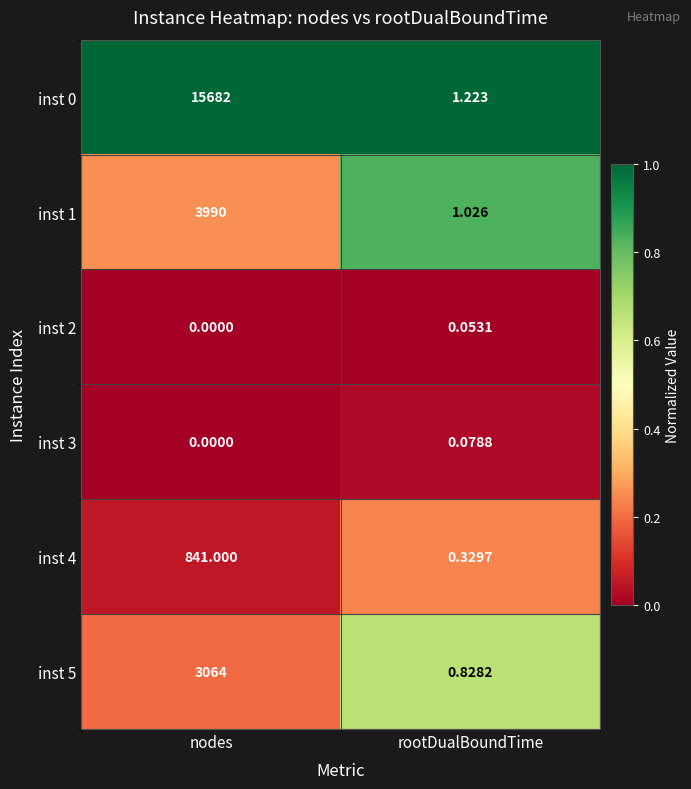

Where is inst 4 nearest to the value 420?

rootDualBoundTime